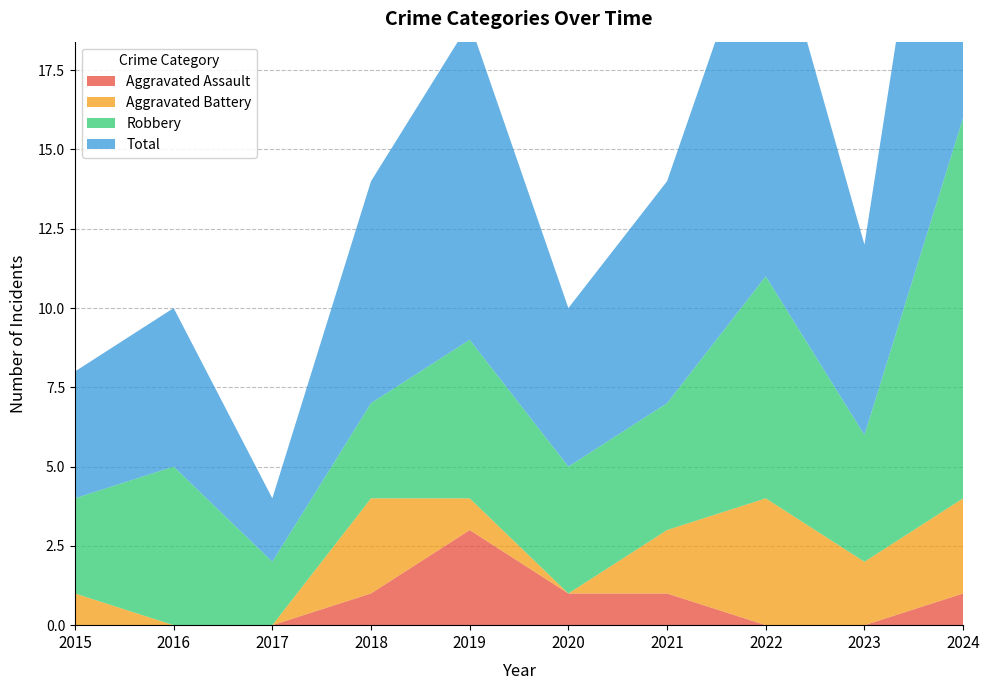

Reading left to right, transcribe all the data shown in this chart.

Aggravated Assault: 2015=0	2016=0	2017=0	2018=1	2019=3	2020=1	2021=1	2022=0	2023=0	2024=1
Aggravated Battery: 2015=1	2016=0	2017=0	2018=3	2019=1	2020=0	2021=2	2022=4	2023=2	2024=3
Robbery: 2015=3	2016=5	2017=2	2018=3	2019=5	2020=4	2021=4	2022=7	2023=4	2024=12
Total: 2015=4	2016=5	2017=2	2018=7	2019=10	2020=5	2021=7	2022=12	2023=6	2024=16